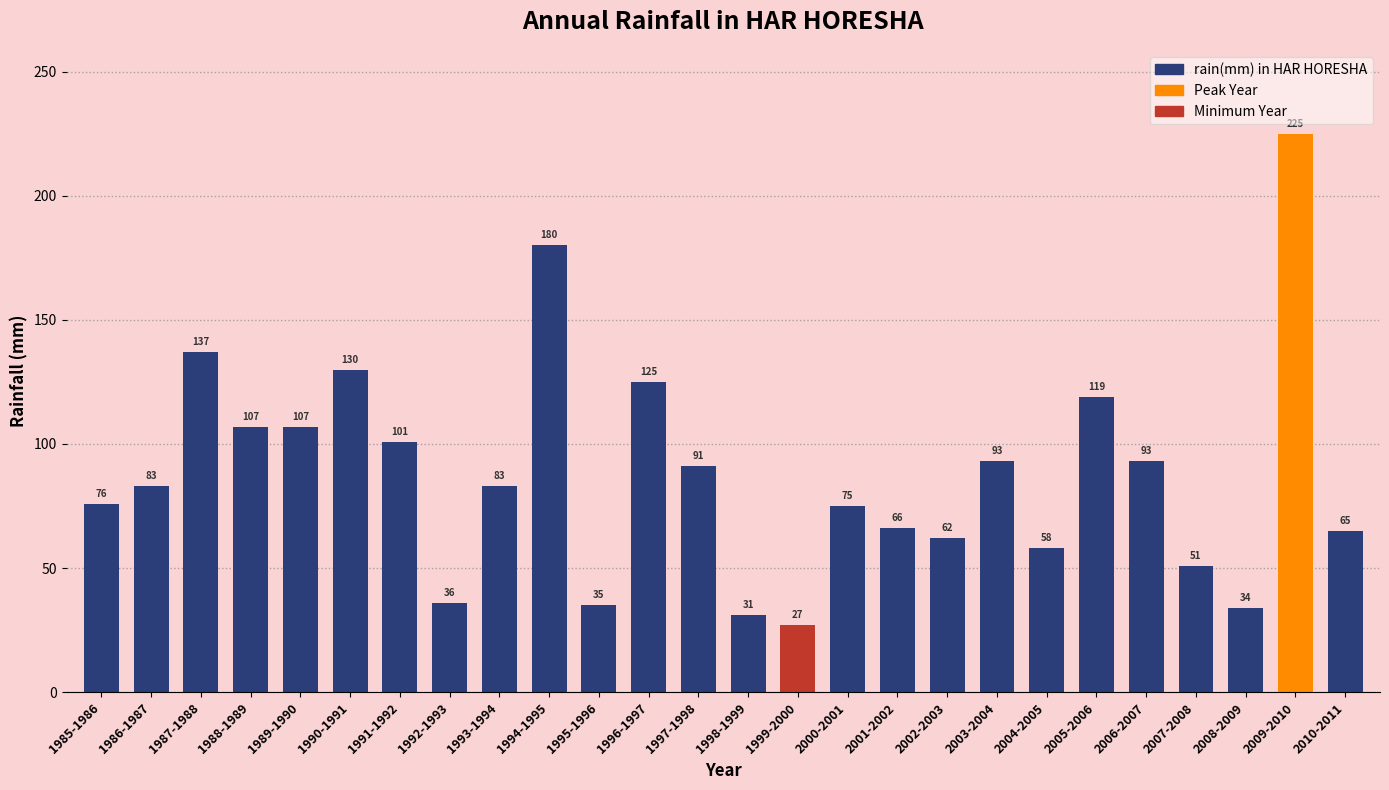

What is the greatest value displayed?

225